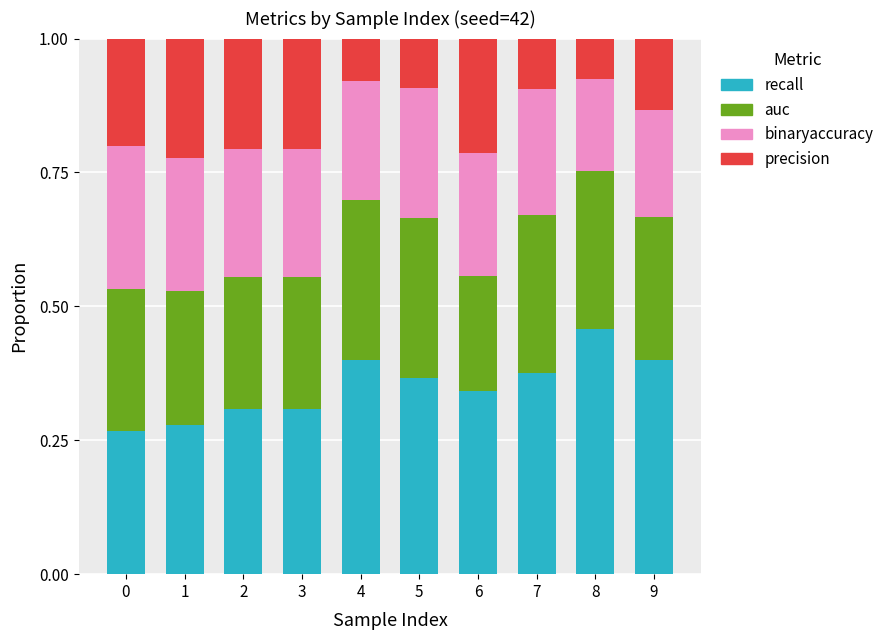

Are the bars horizontal?

No